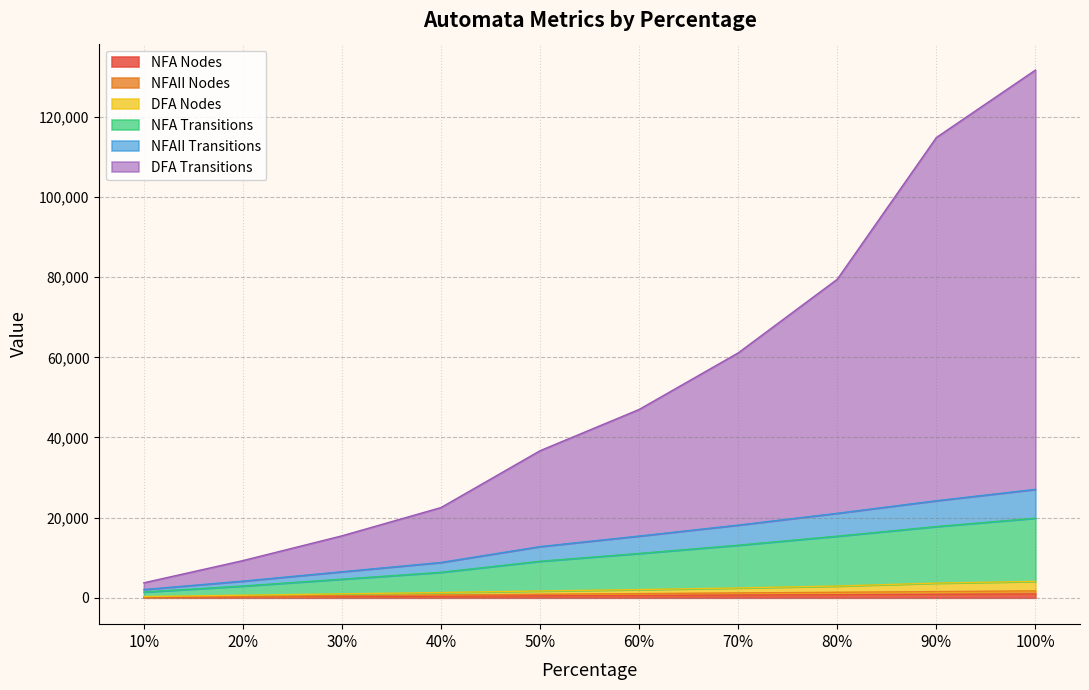

What is the label of the 8th point from the right?

30%